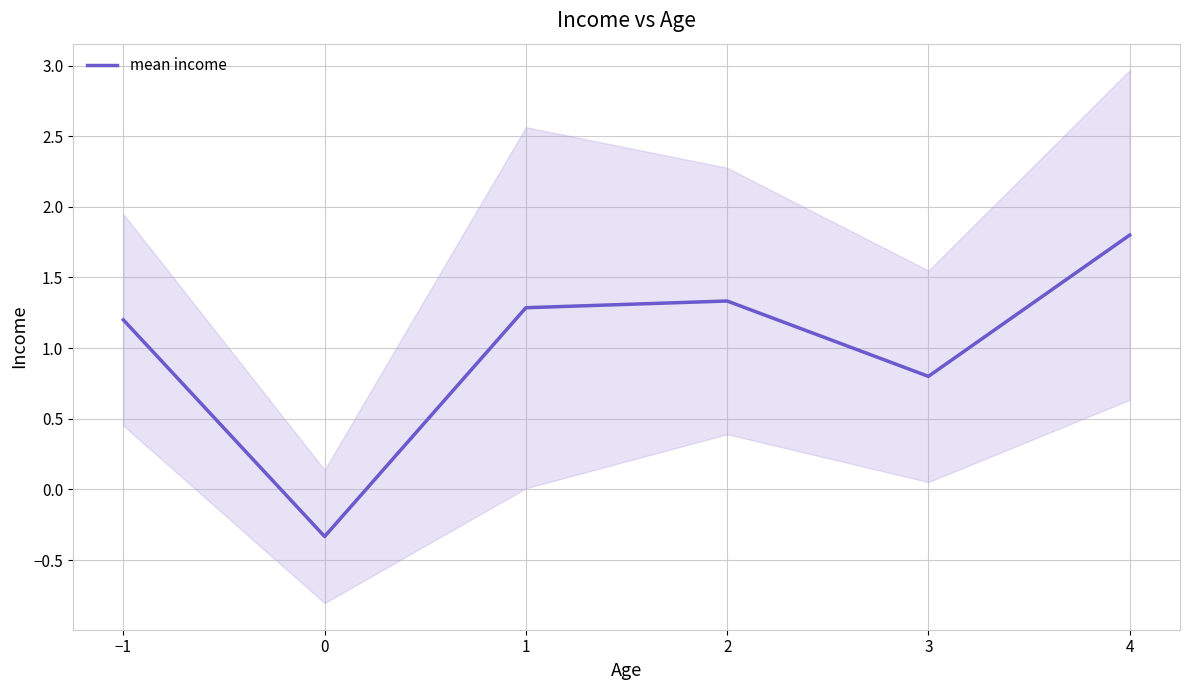

How many distinct data groups are displayed?

1